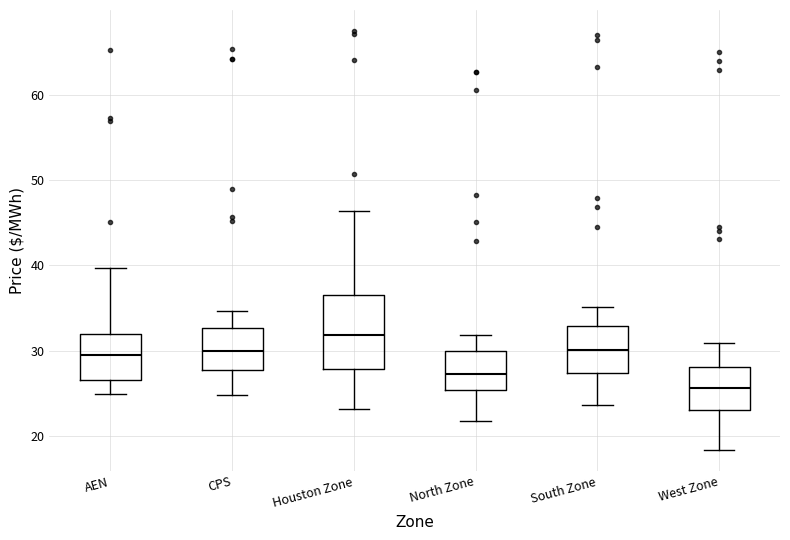

Which box has the lowest median line?

West Zone